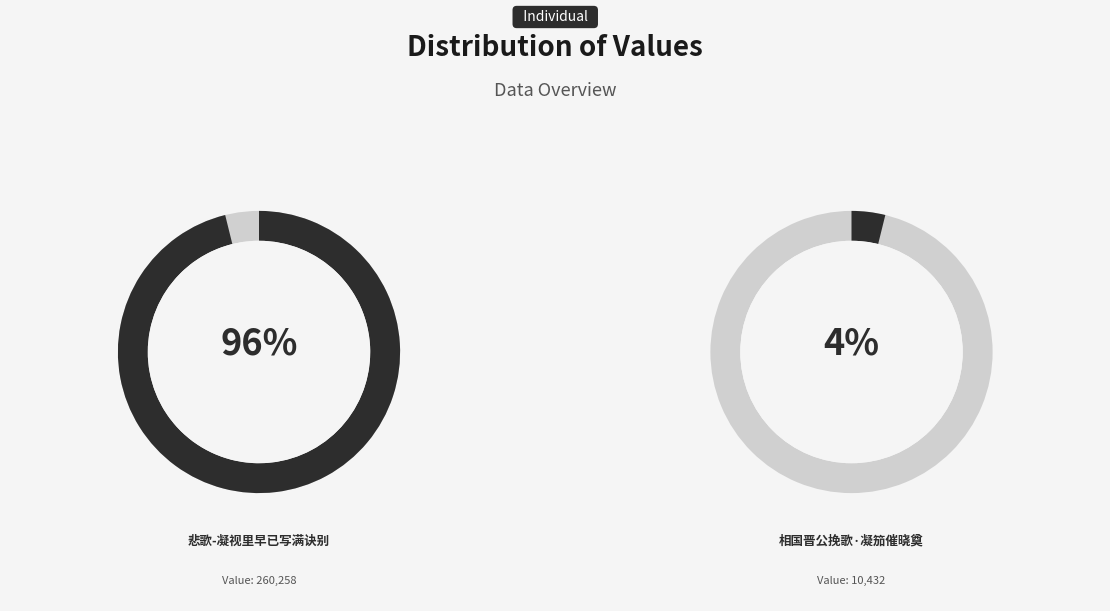

To the nearest percent, what is the difference between the 相国晋公挽歌·凝笳催晓奠 and 悲歌-凝视里早已写满诀别 slice percentages?

92%